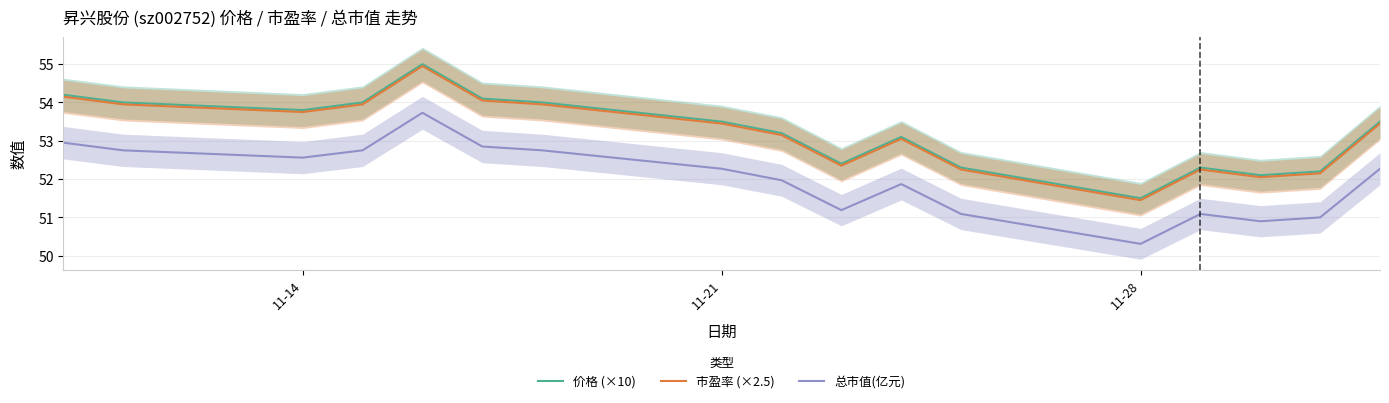

True or false: 价格 (×10) and 市盈率 (×2.5) intersect in this chart.

False